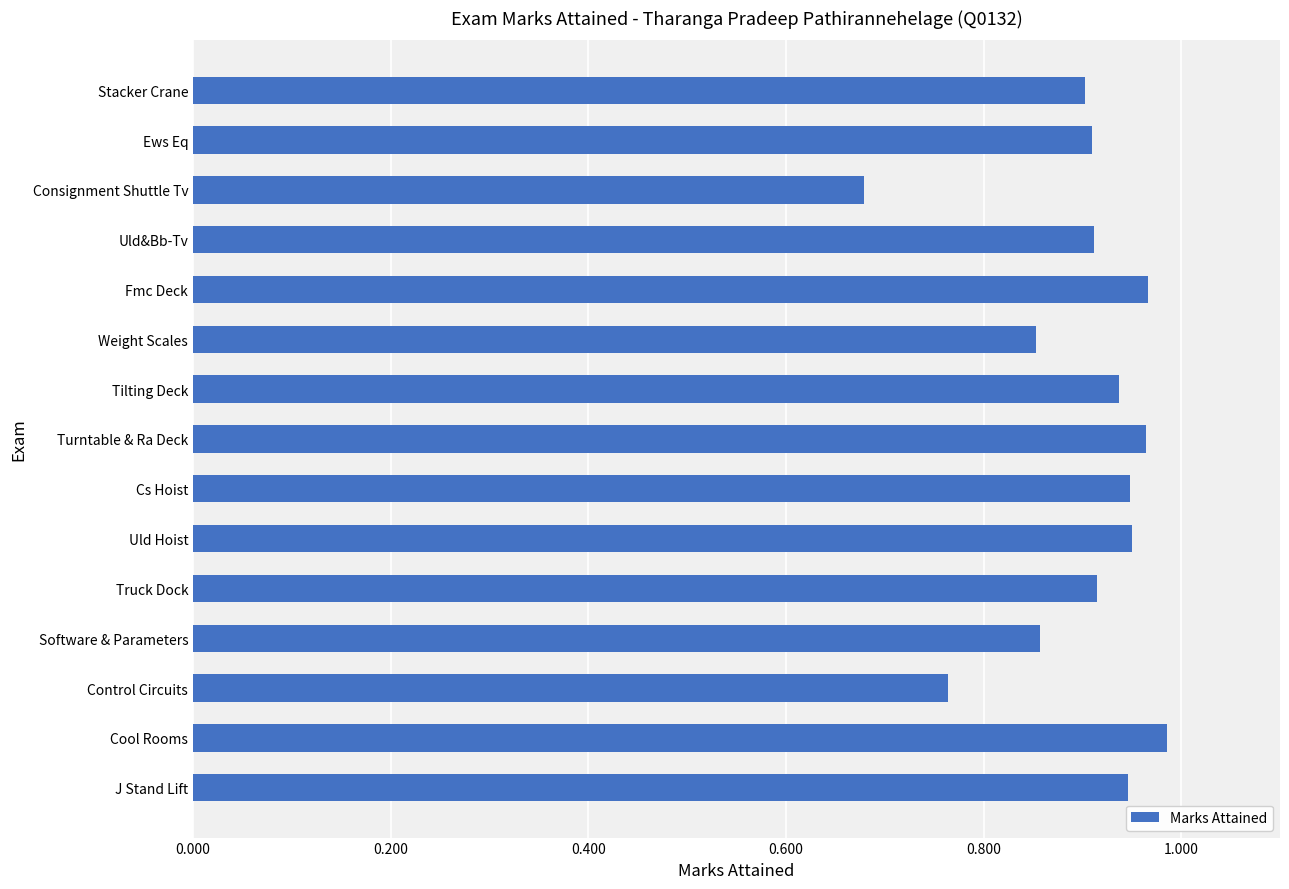

At which category does the chart reach its peak across all series?

Cool Rooms